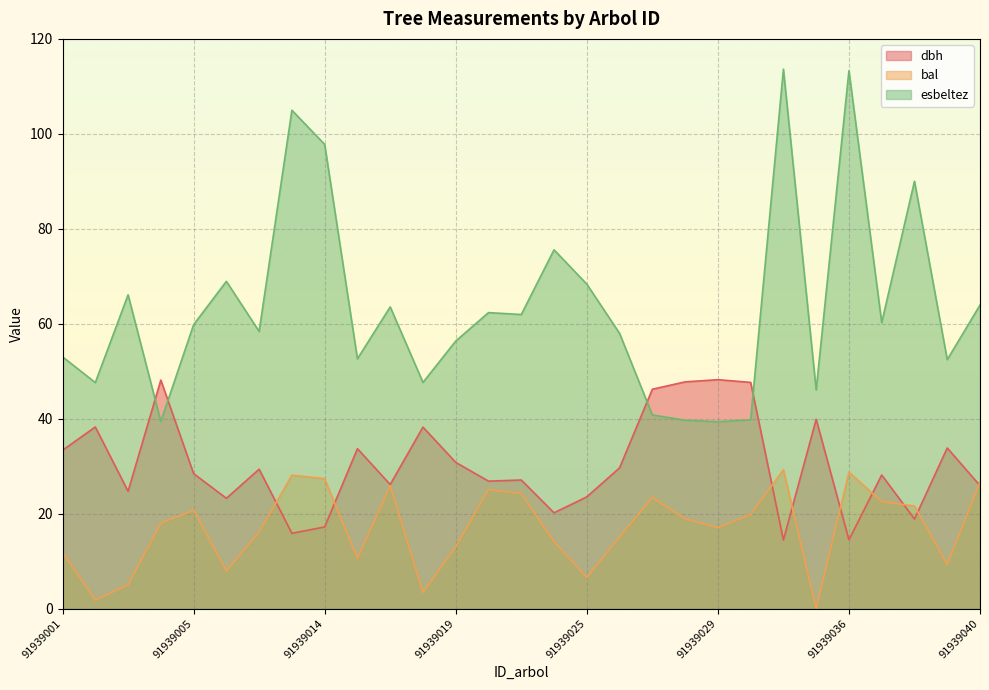

At how many categories does at least one series exceed 111?

2